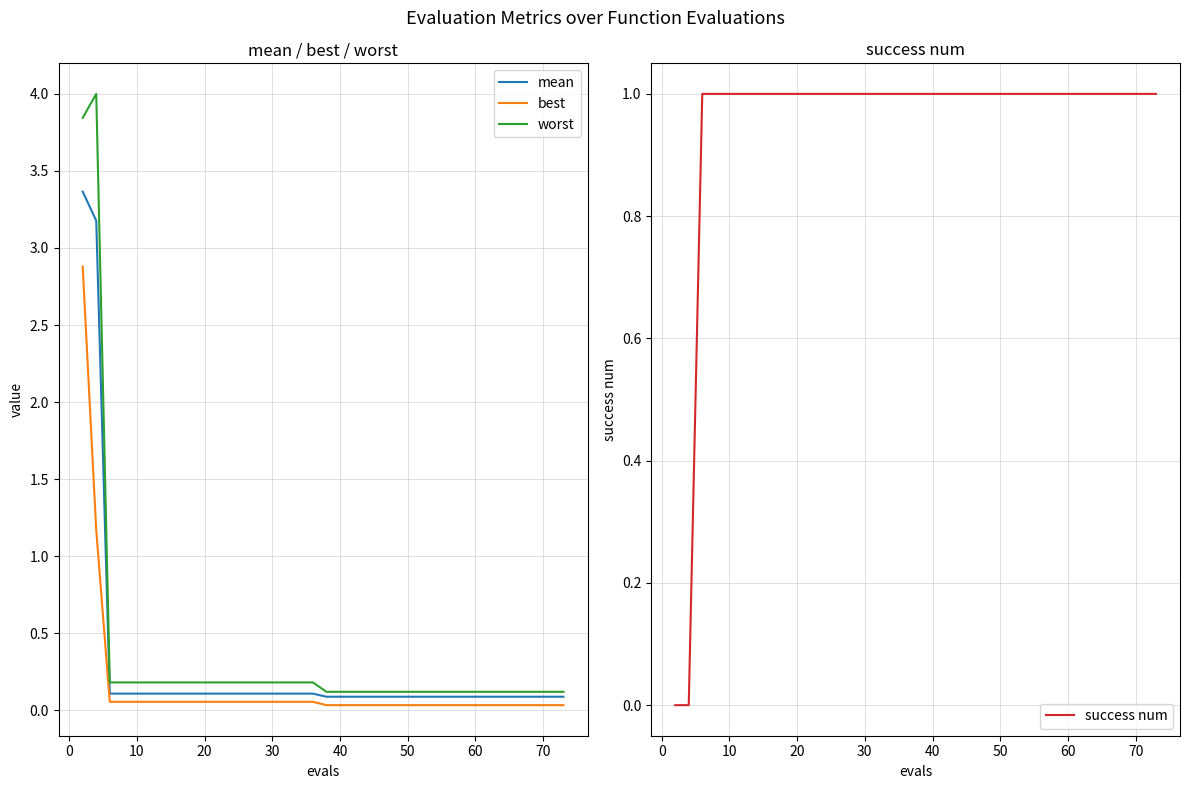

True or false: success num has more than 1 points higher than both neighbors.

False